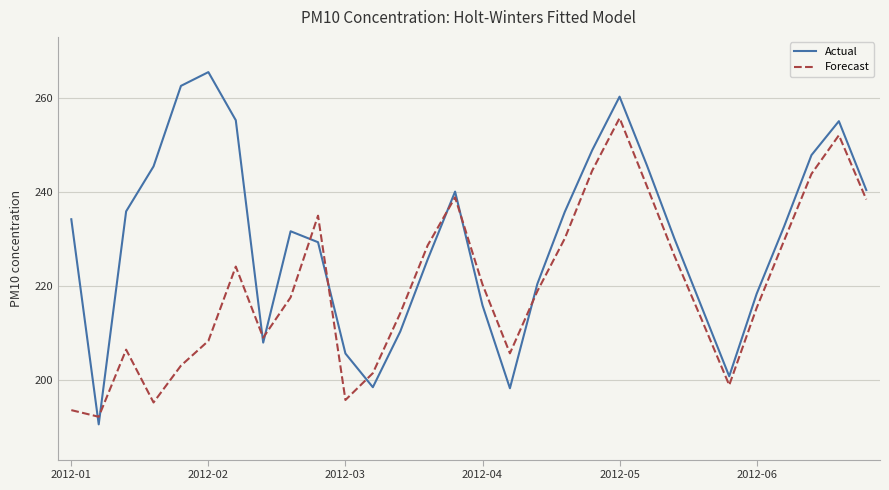

After their last crossing, which series has the higher values: Actual or Forecast?

Actual